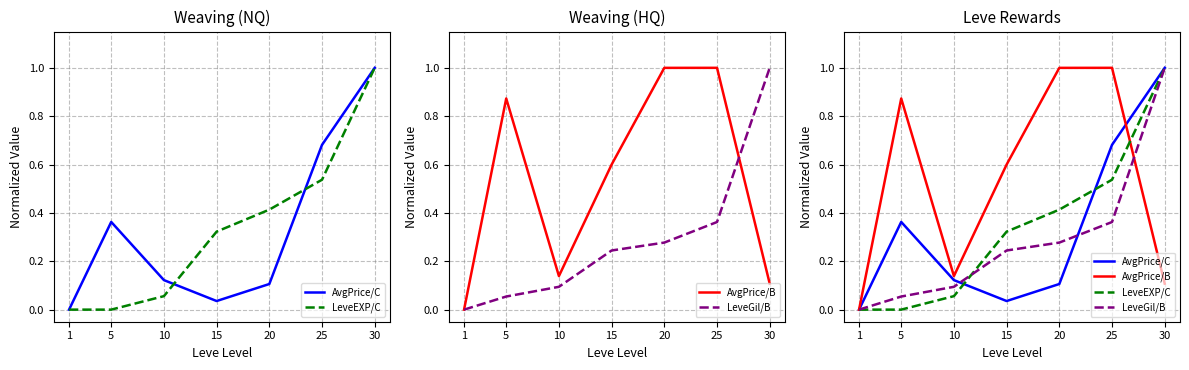

At which category does AvgPrice/B reach its first local valley?

10